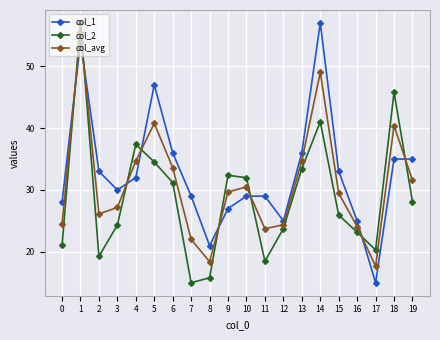

Between which two adjacent categories do col_avg and col_2 first intersect?

0 and 1